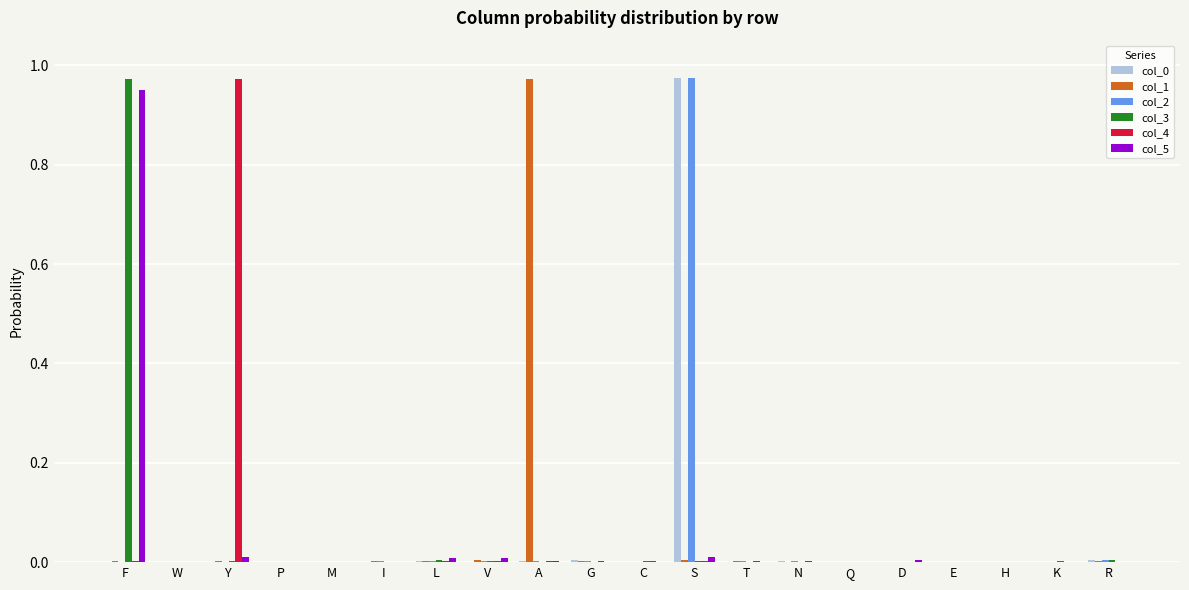

Is it true that col_5 equals 0.0 at E?

True